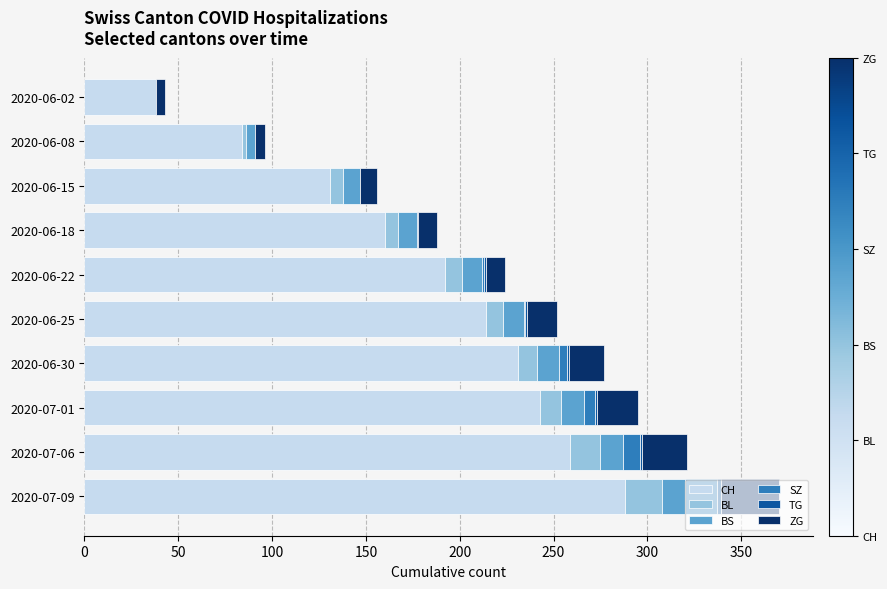

At which category is the sum across all series the highest?

2020-07-09